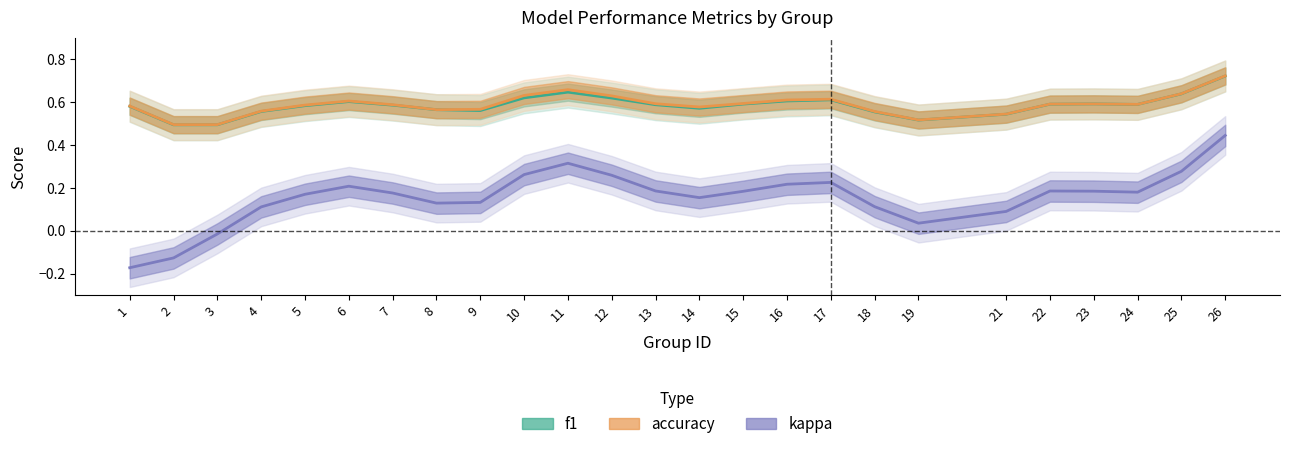

Is the value of f1 at 2 greater than the value of kappa at 22?

Yes